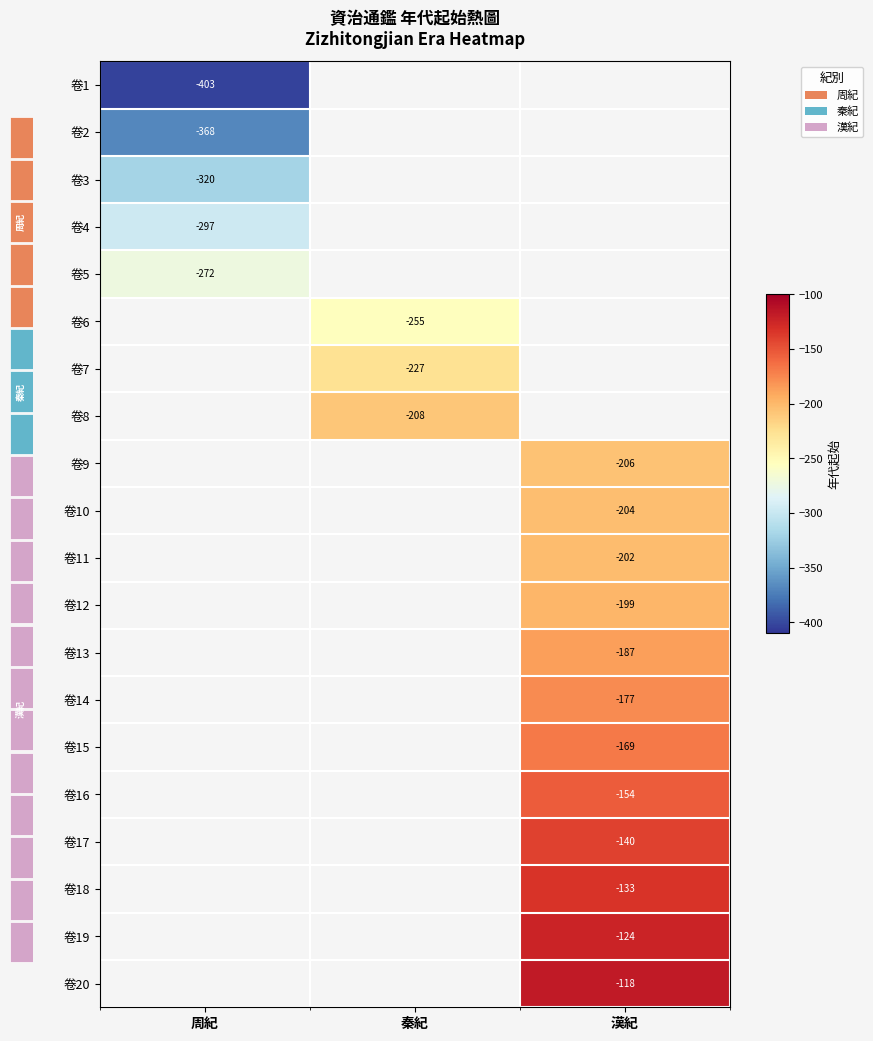

True or false: 卷6 has a value of -124 at 秦紀.

False